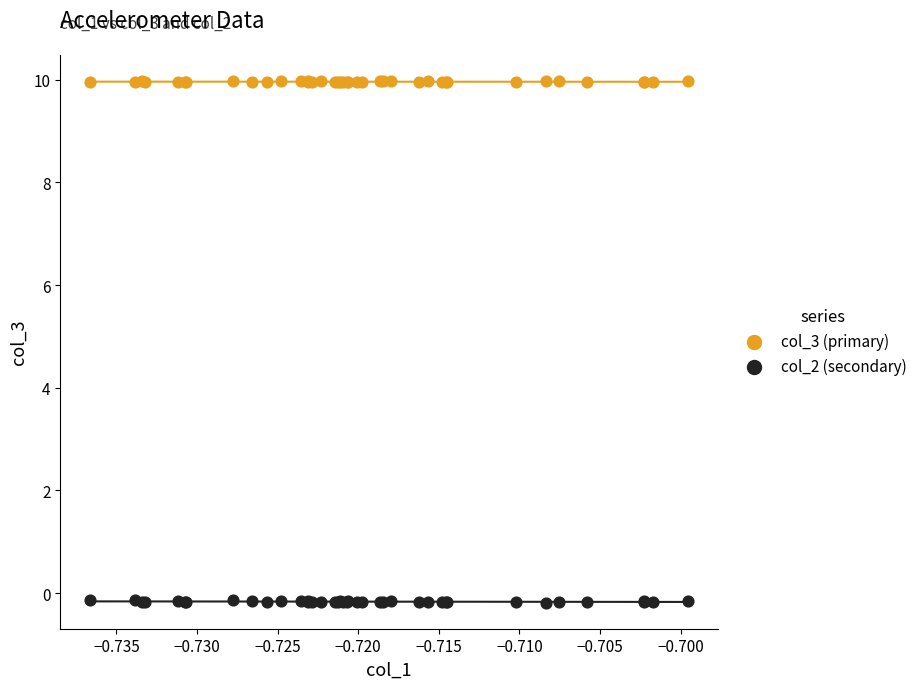

Which series contains the highest Y value?

col_3 (primary)